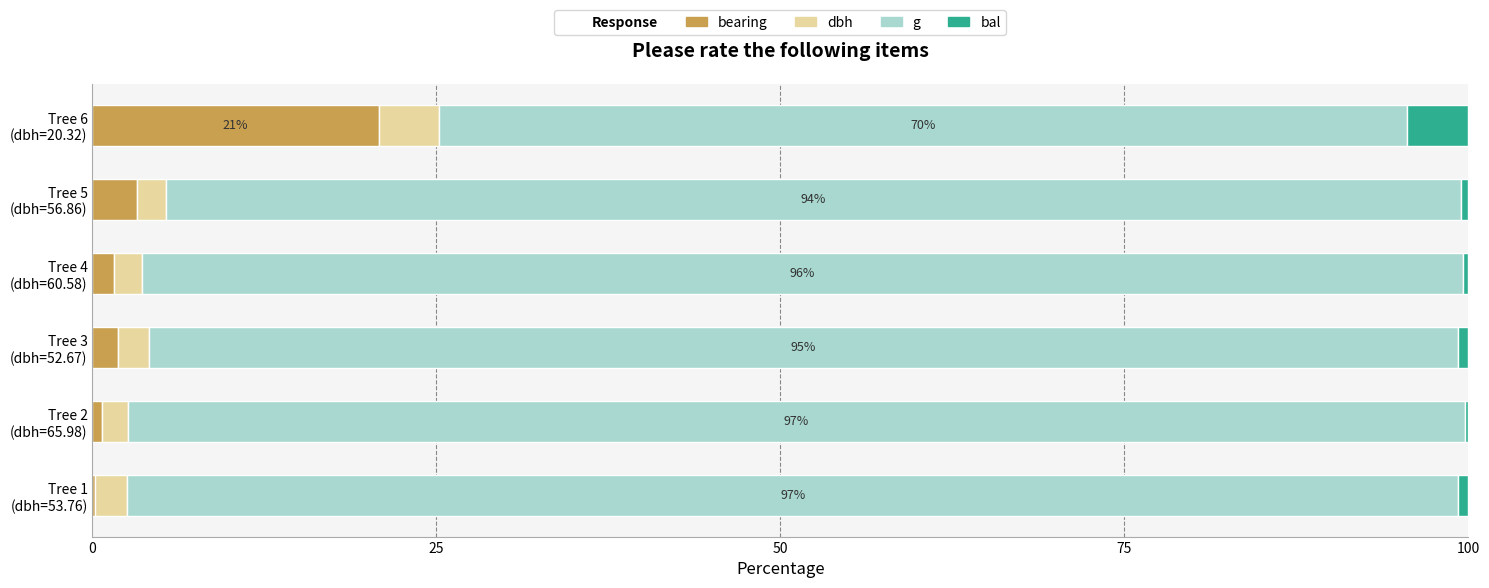

How many categories are shown in the chart?

6